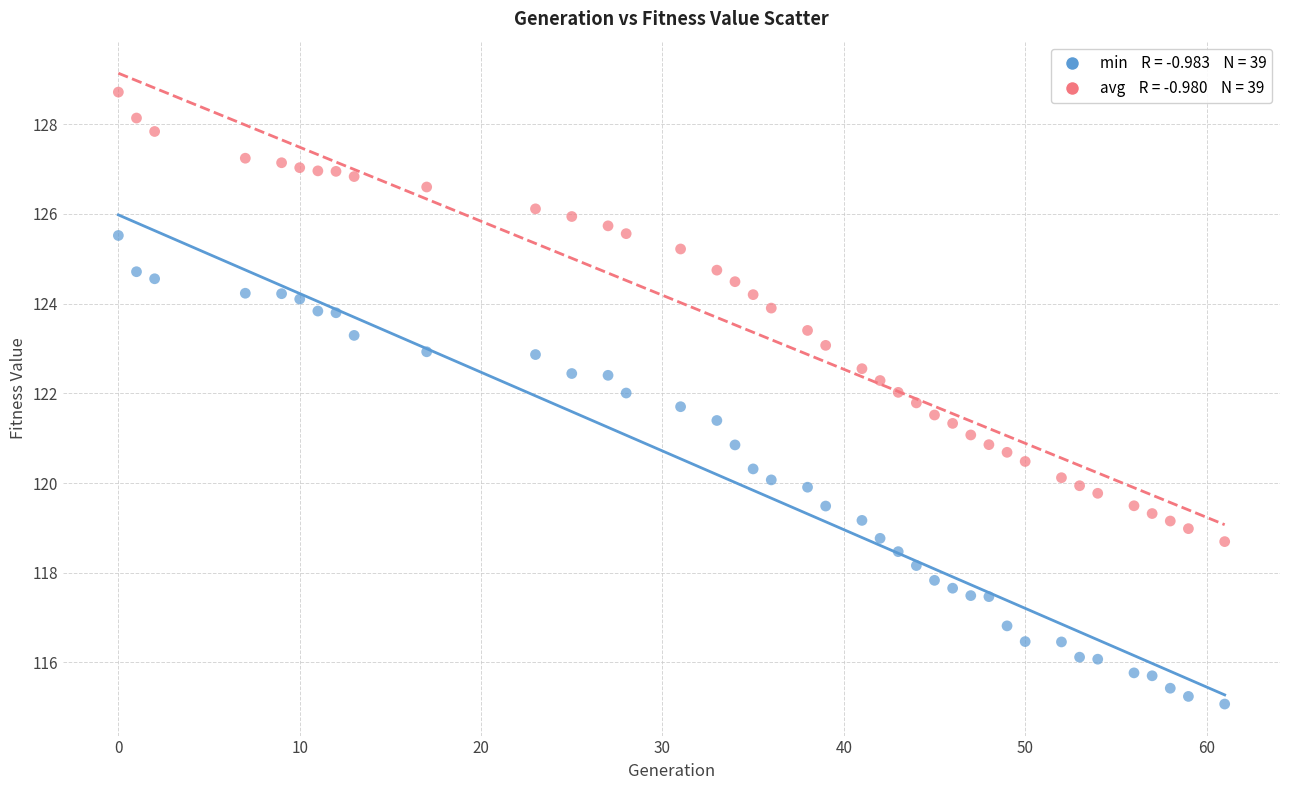

Across all data points, what is the range of X values (max minus min)?

61.0